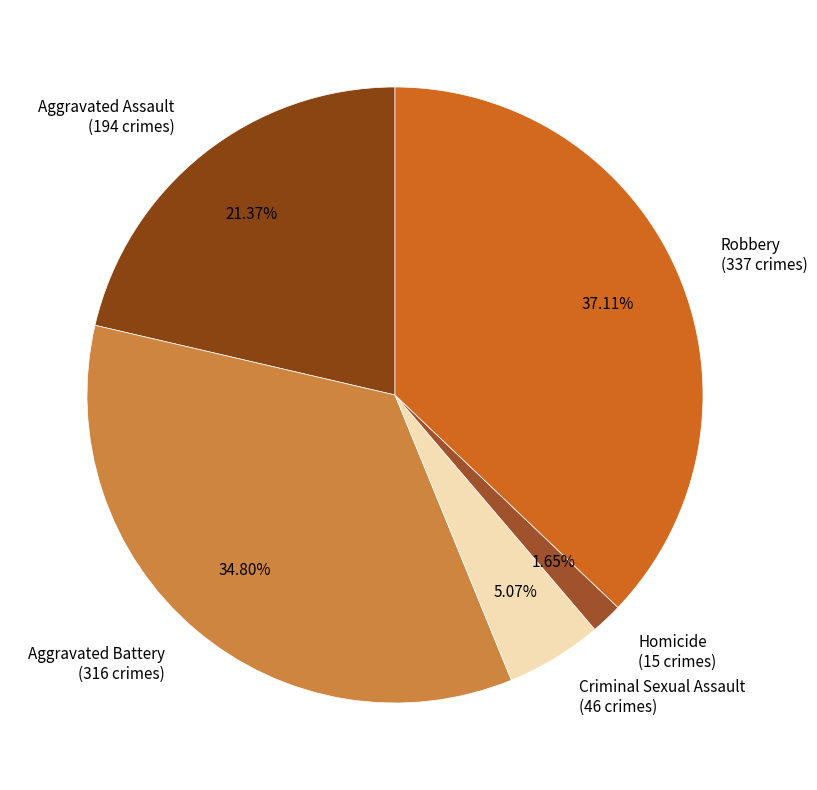

What is the ratio of the value at Robbery to the value at Criminal Sexual Assault?

7.3